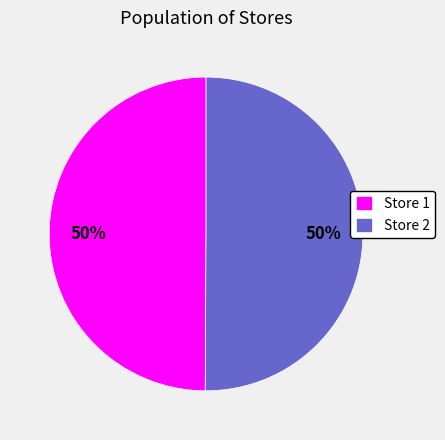

Do Store 1 and Store 2 together represent more than half of the pie?

Yes